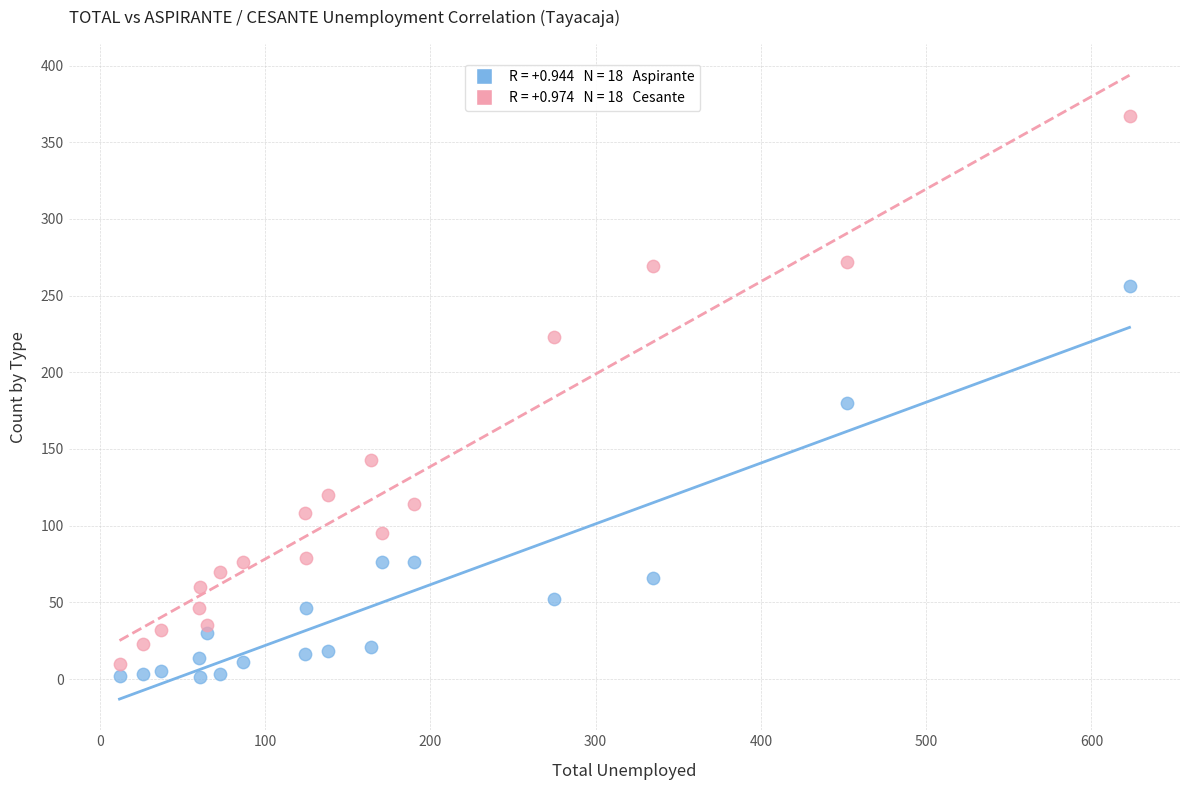

Across all data points, what is the range of X values (max minus min)?

611